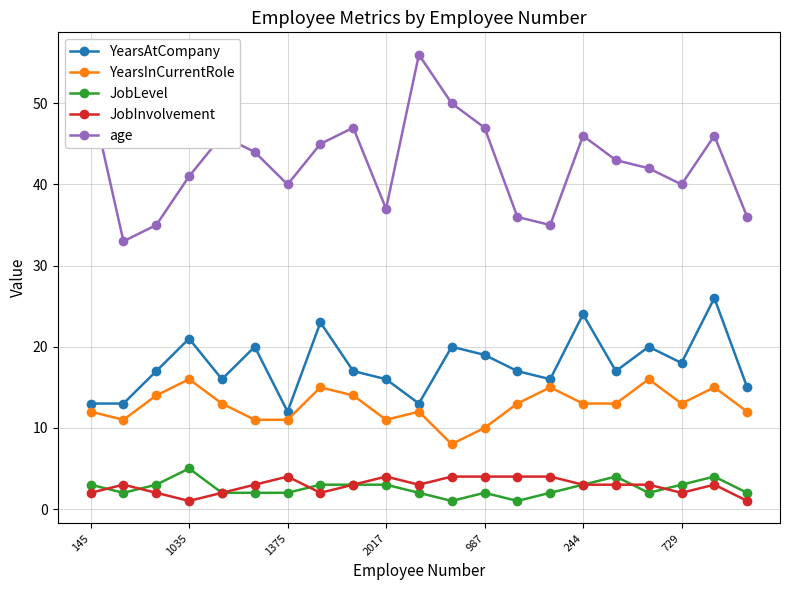

What are all the series names shown in the legend?

YearsAtCompany, YearsInCurrentRole, JobLevel, JobInvolvement, age